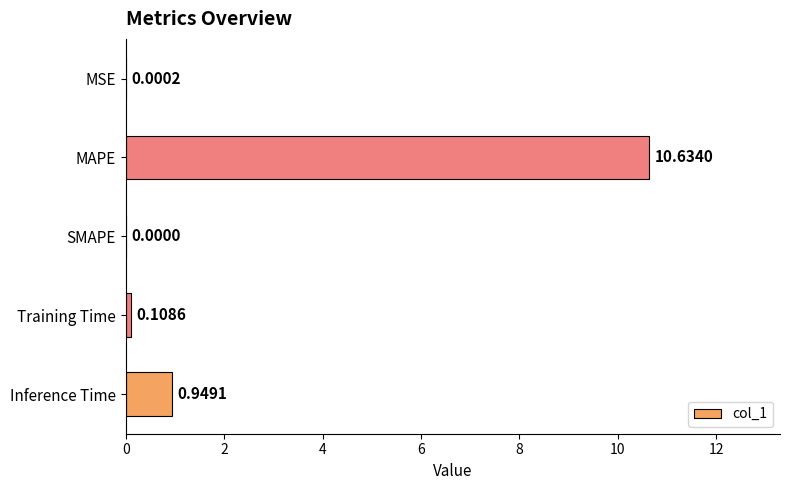

At which label is the value closest to 5?

Inference Time